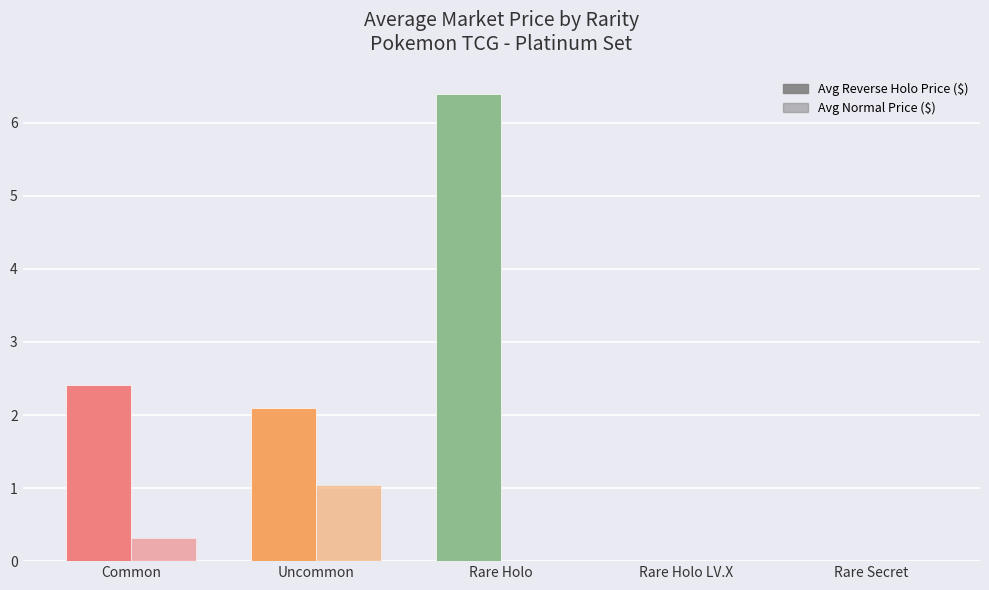

How many groups of bars are there?

5